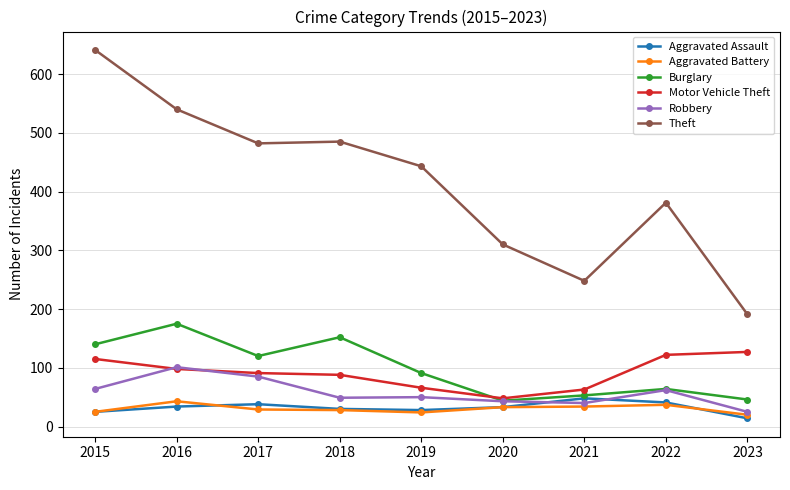

What is the highest value of the Aggravated Battery series?

43